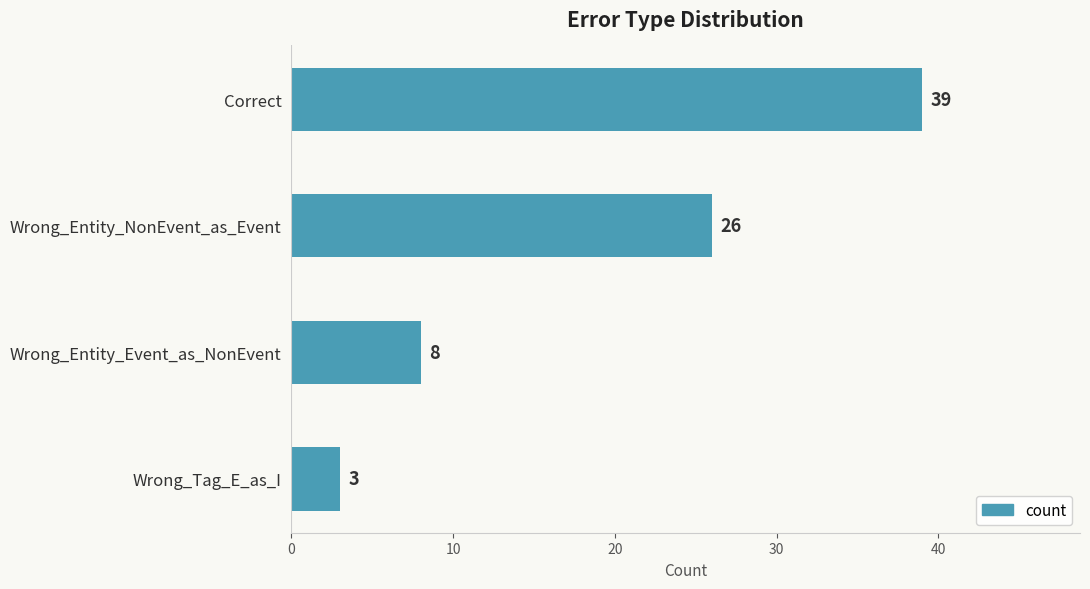

Rank the categories by value from highest to lowest.

Correct, Wrong_Entity_NonEvent_as_Event, Wrong_Entity_Event_as_NonEvent, Wrong_Tag_E_as_I